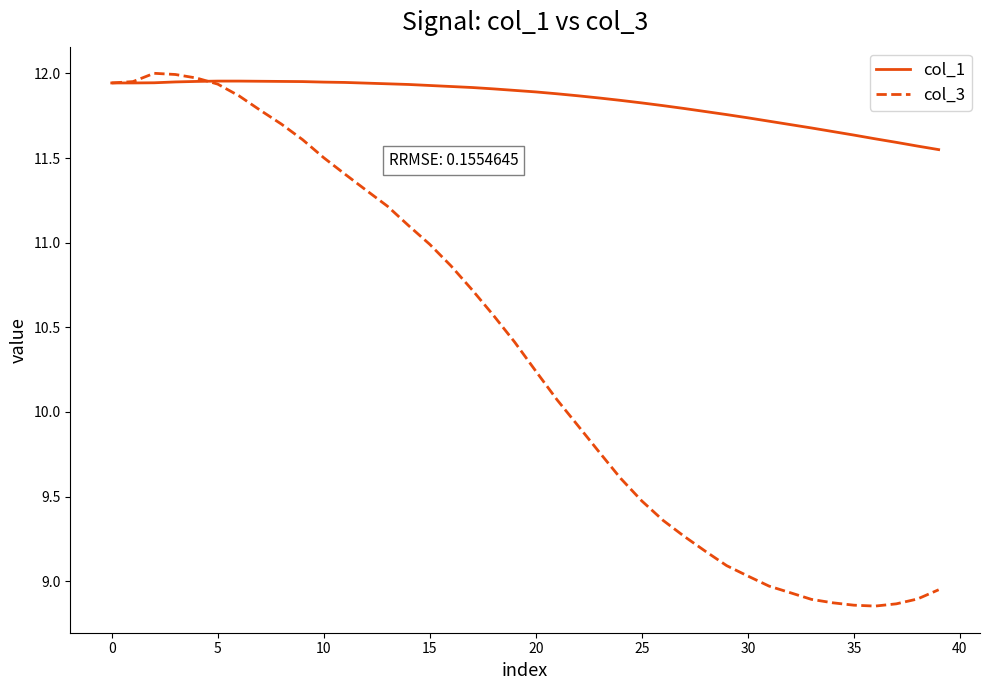

Which series has the largest total across all categories?

col_1